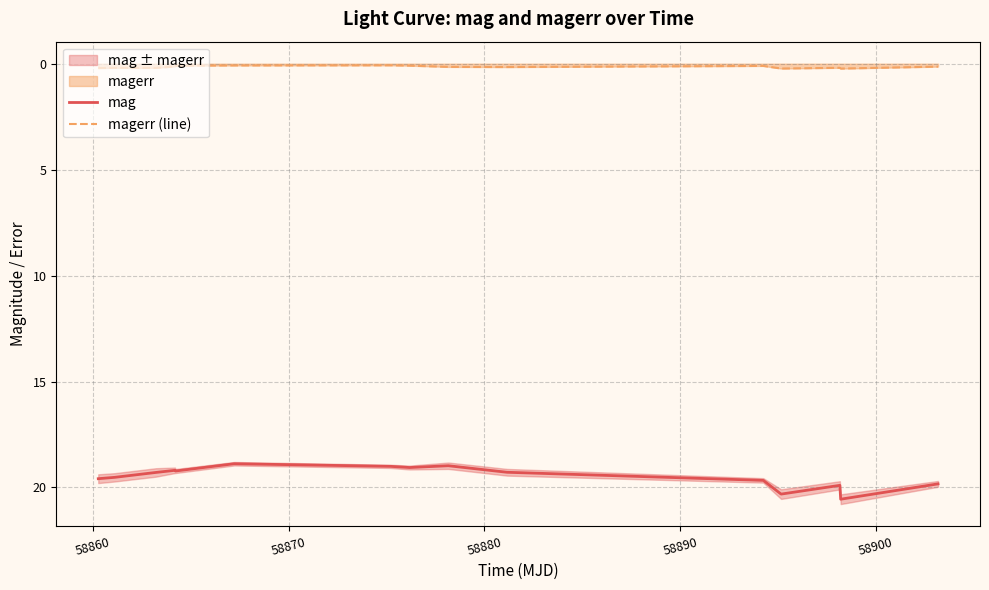

What is the sum of all magerr (line) values?

2.3